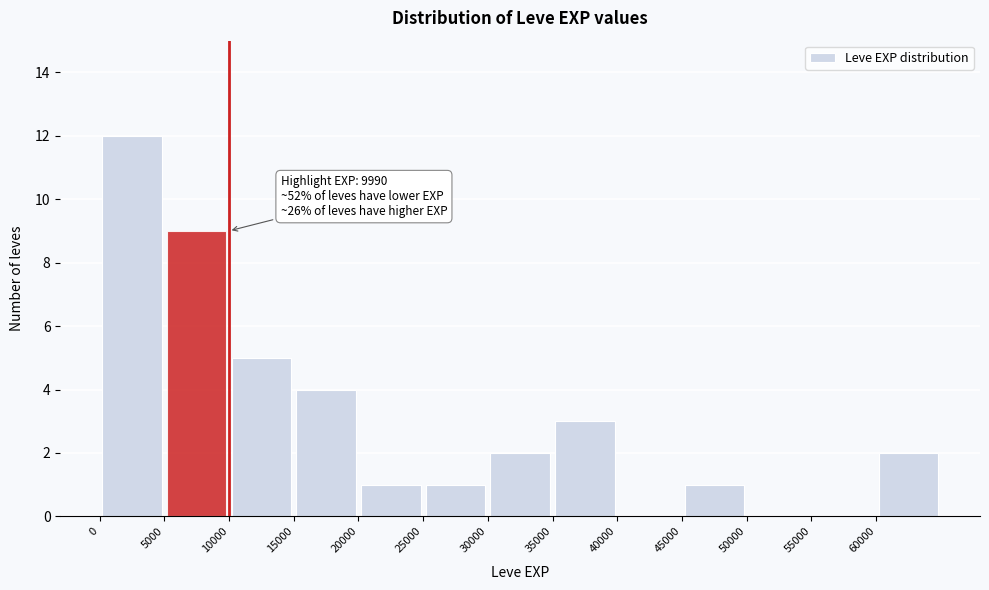

Which range on the x-axis has the tallest bar?

0 to 5000